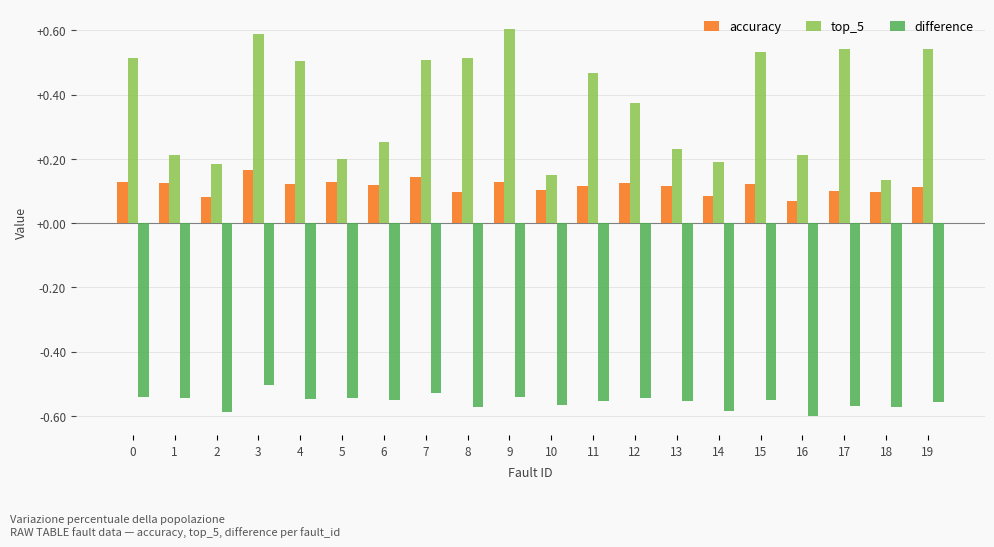

The top_5 series shows 0.1 at 10. True or false?

False